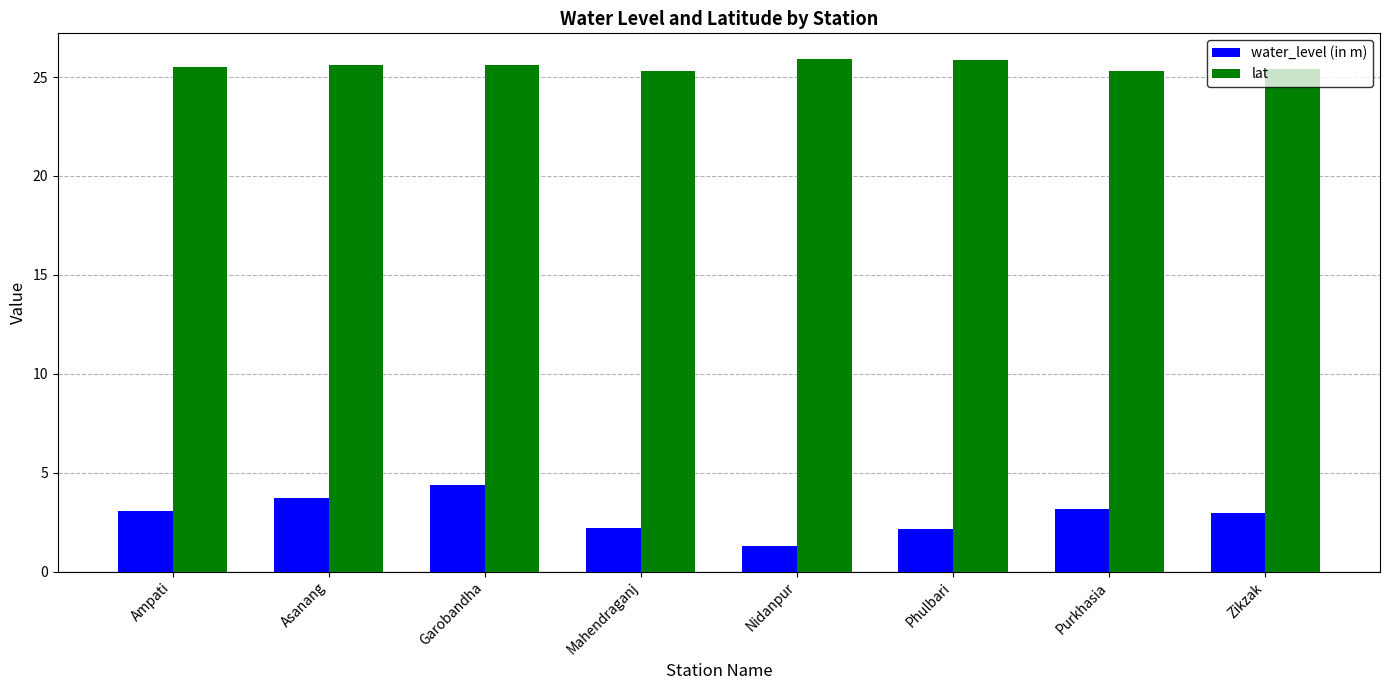

True or false: lat has a value of 13.6 at Ampati.

False